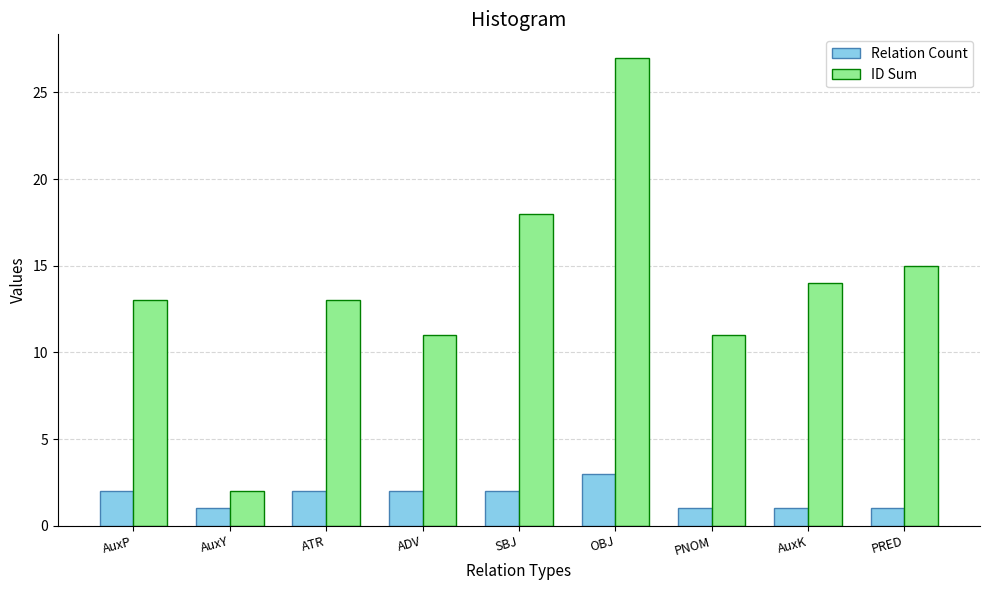

What is the total value across all series at OBJ?

30